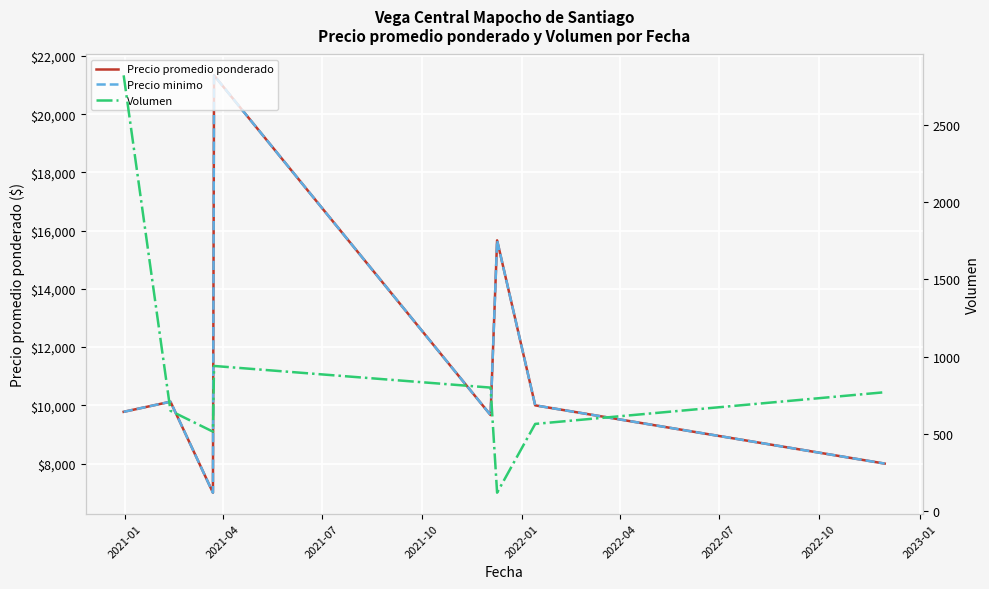

Which series has the widest spread of values?

Precio promedio ponderado